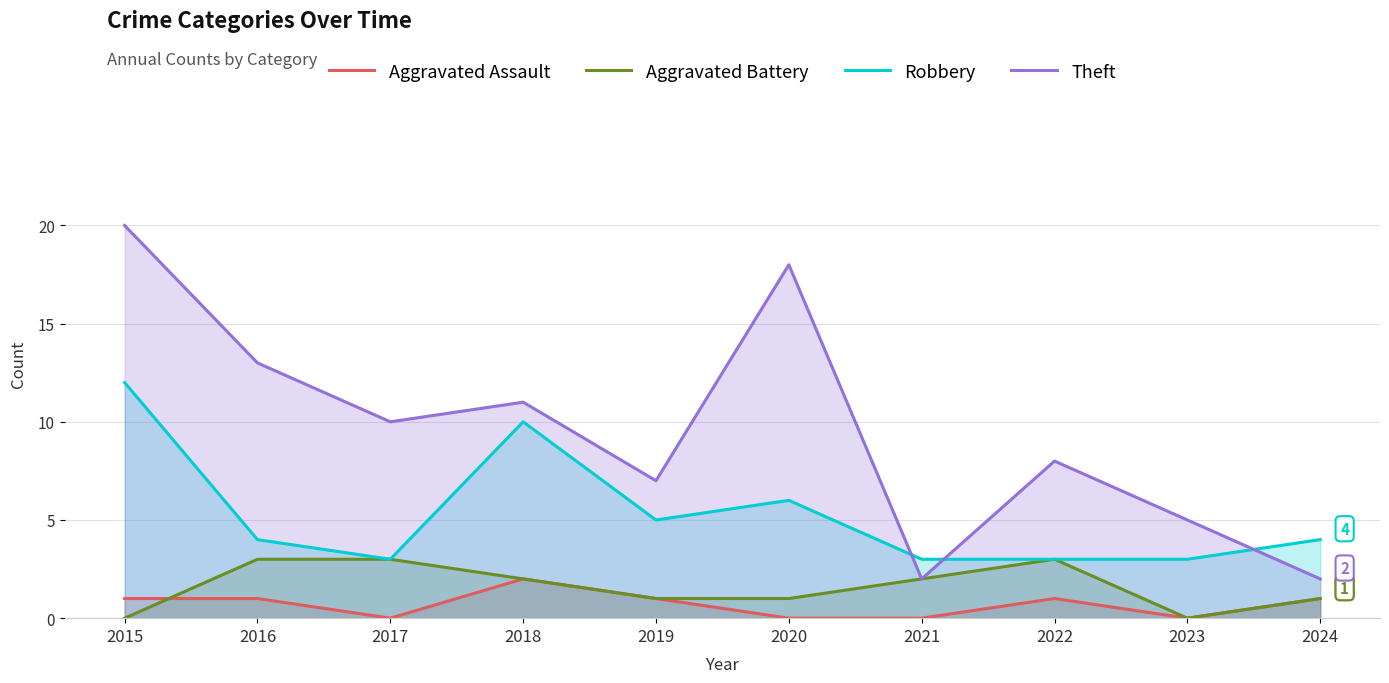

What is the difference between the maximum and minimum values in the Theft series?

18